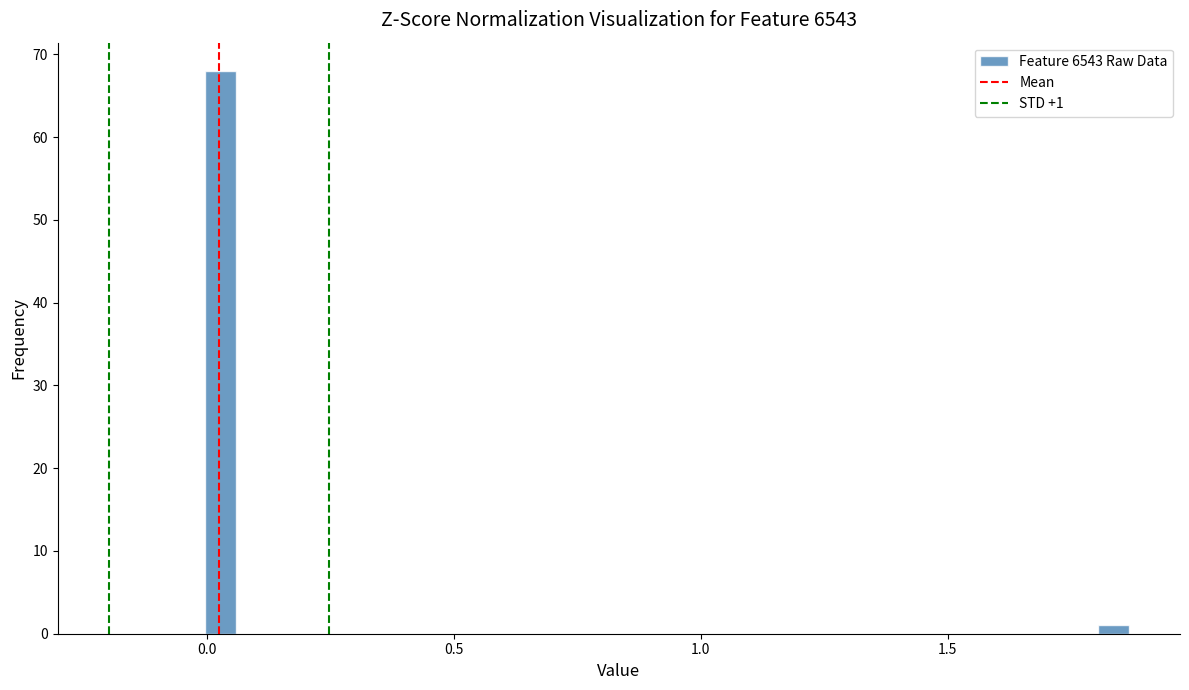

Around what value on the x-axis is the tallest bar? Give the approximate position of its centre, as read against the axis.

0.05